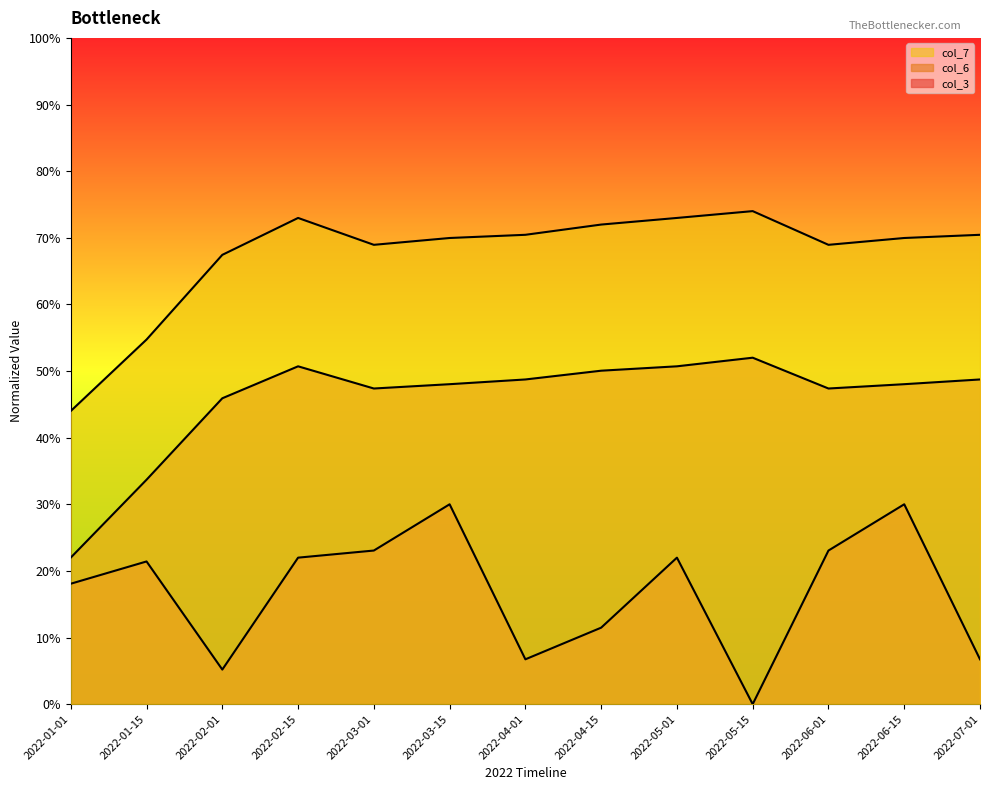

List the labels in order of col_3 value, smallest first.

2022-05-15, 2022-02-01, 2022-04-01, 2022-07-01, 2022-04-15, 2022-01-01, 2022-01-15, 2022-02-15, 2022-05-01, 2022-03-01, 2022-06-01, 2022-03-15, 2022-06-15